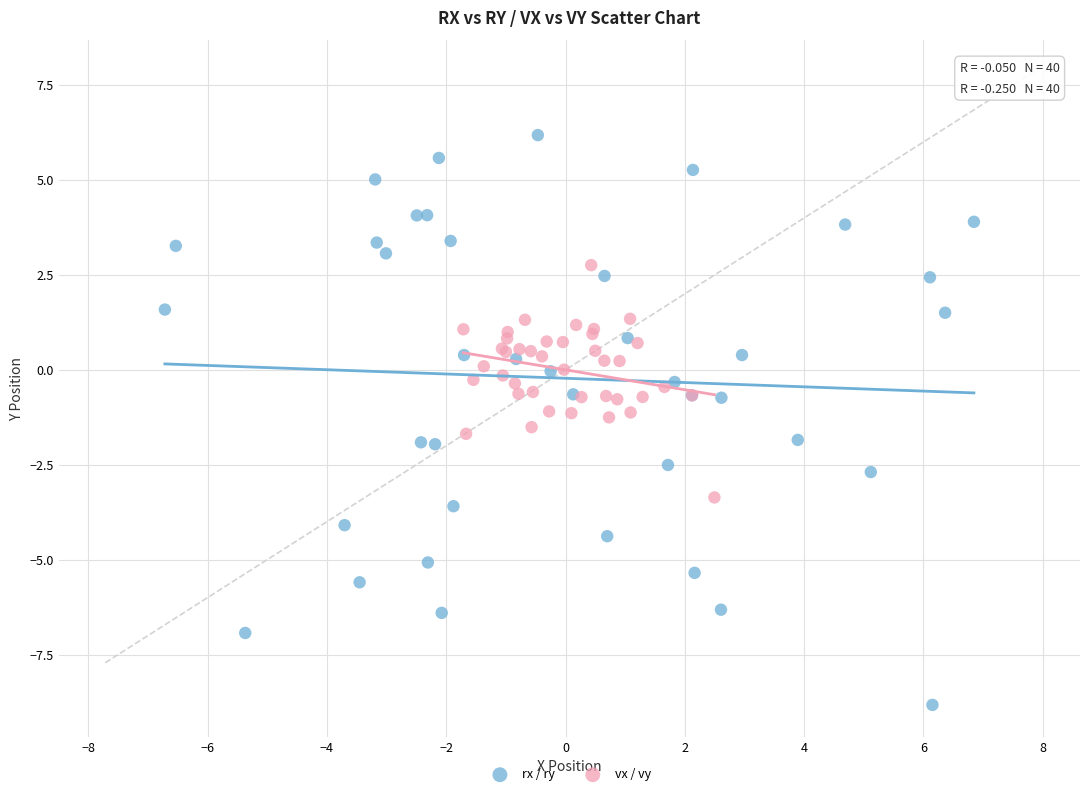

Which series contains the highest Y value?

rx / ry